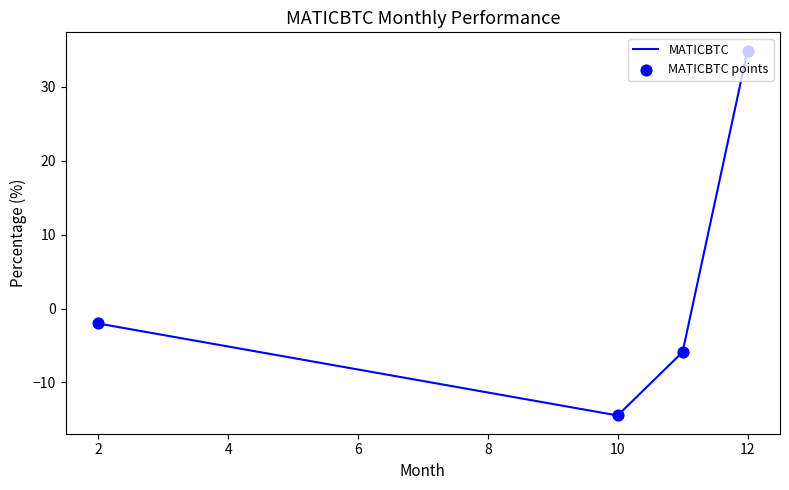

True or false: the data has more than 1 interior local peaks.

False